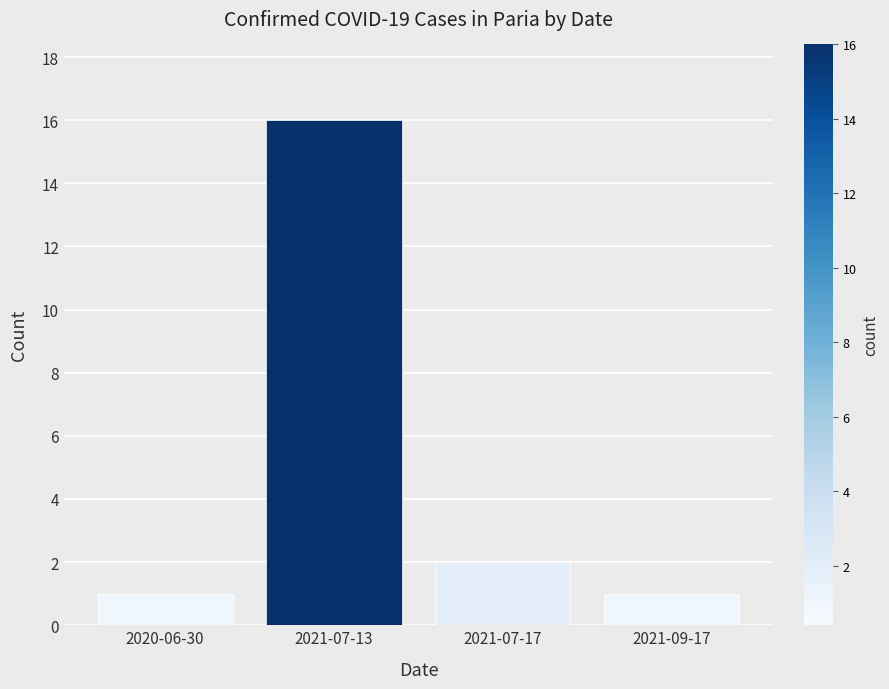

How many distinct data groups are displayed?

1